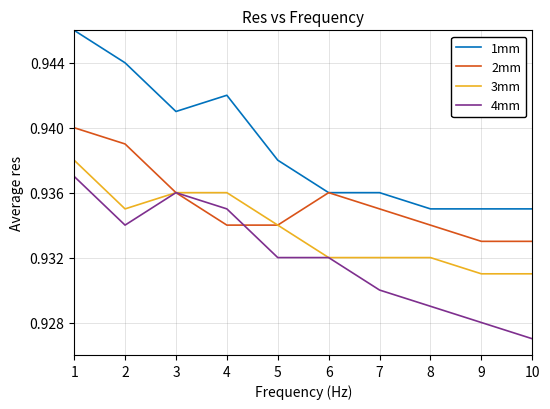

Which series has the largest total across all categories?

1mm